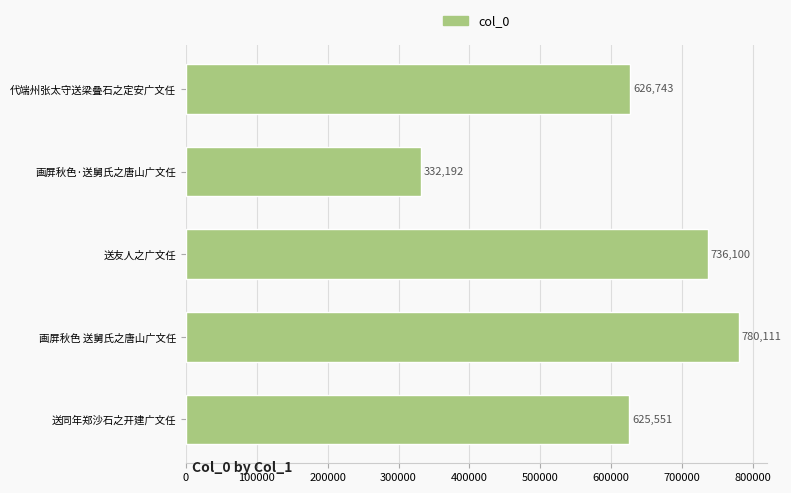

How many bars are there in total?

5